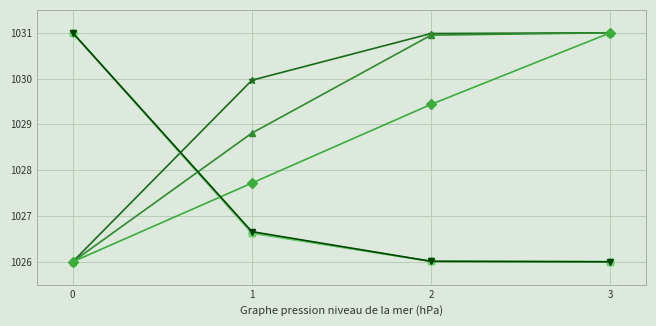

What is the difference between the highest and lowest values at 1?

3.3